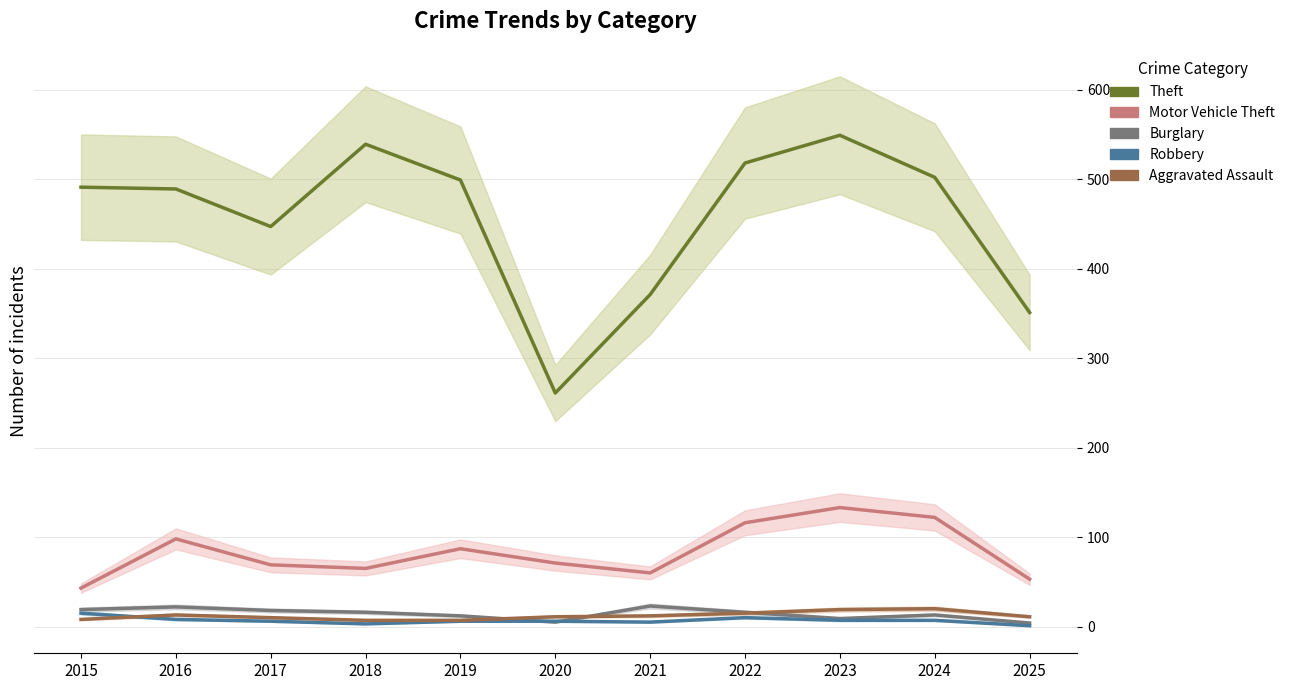

Where is Burglary nearest to the value 13?

2024